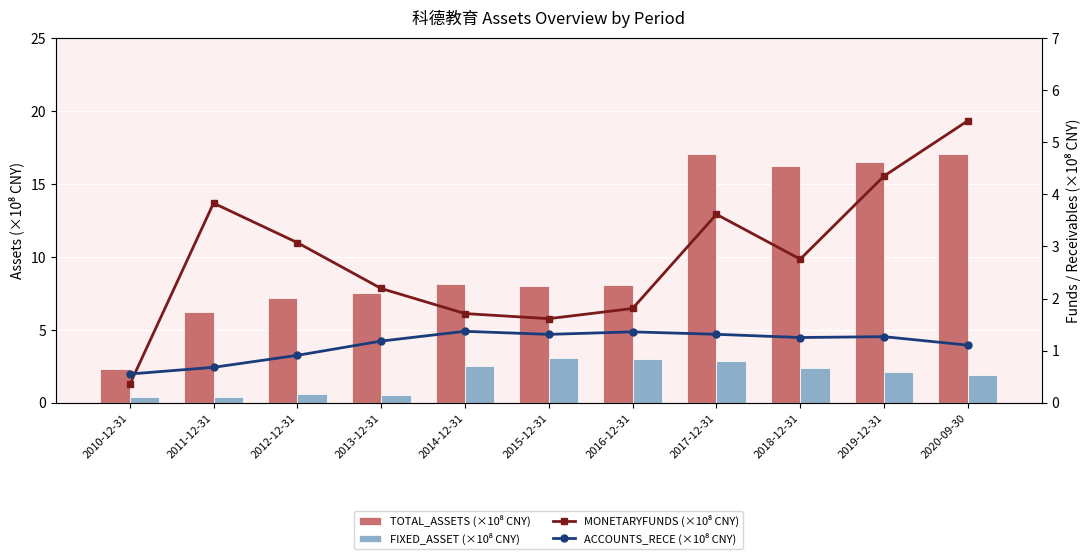

At which category is the sum across all series the highest?

2020-09-30